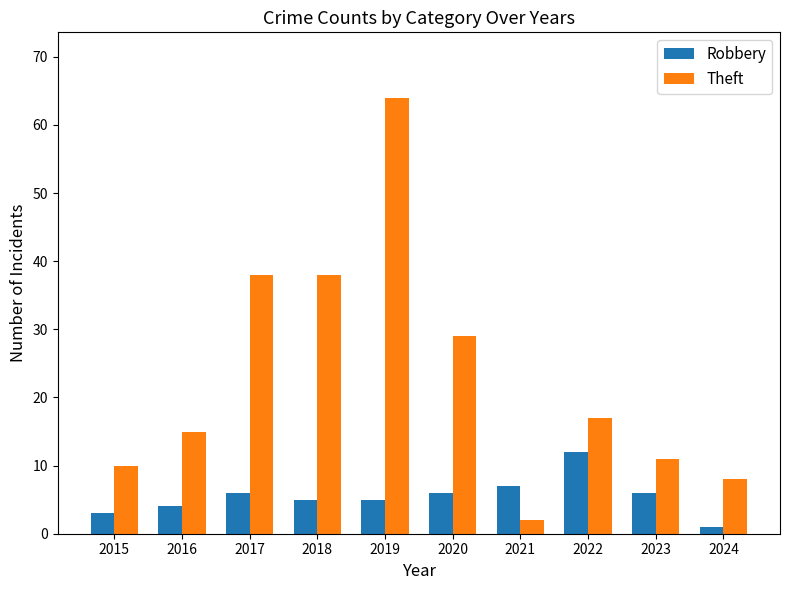

How many bars are there in each group?

2